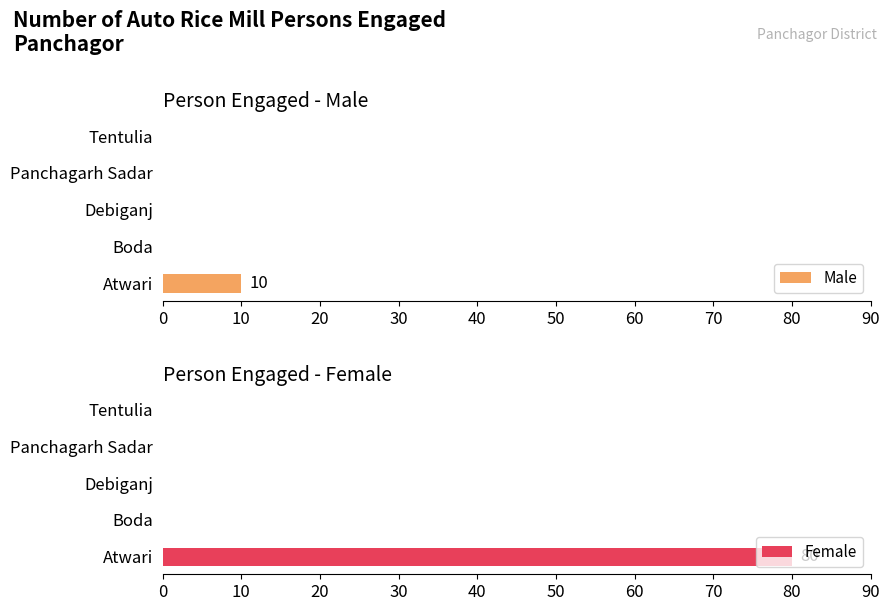

Reading right to left, transcribe all the data shown in this chart.

Male: 0	0	0	0	10
Female: 0	0	0	0	80